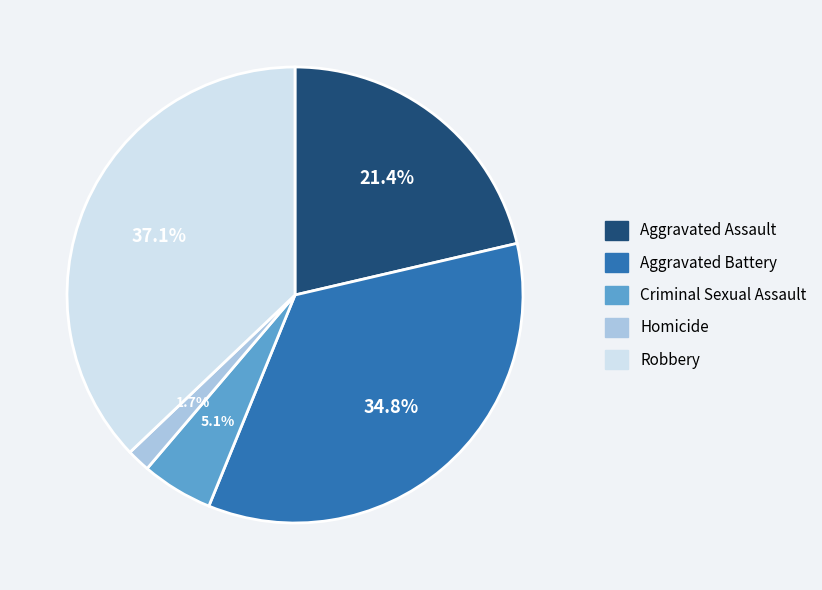

To the nearest percent, what percentage of the pie is Aggravated Battery?

35%